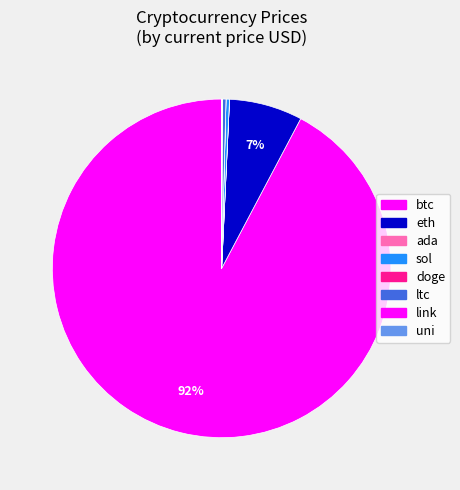

What percentage is NOT represented by link?

100.0%